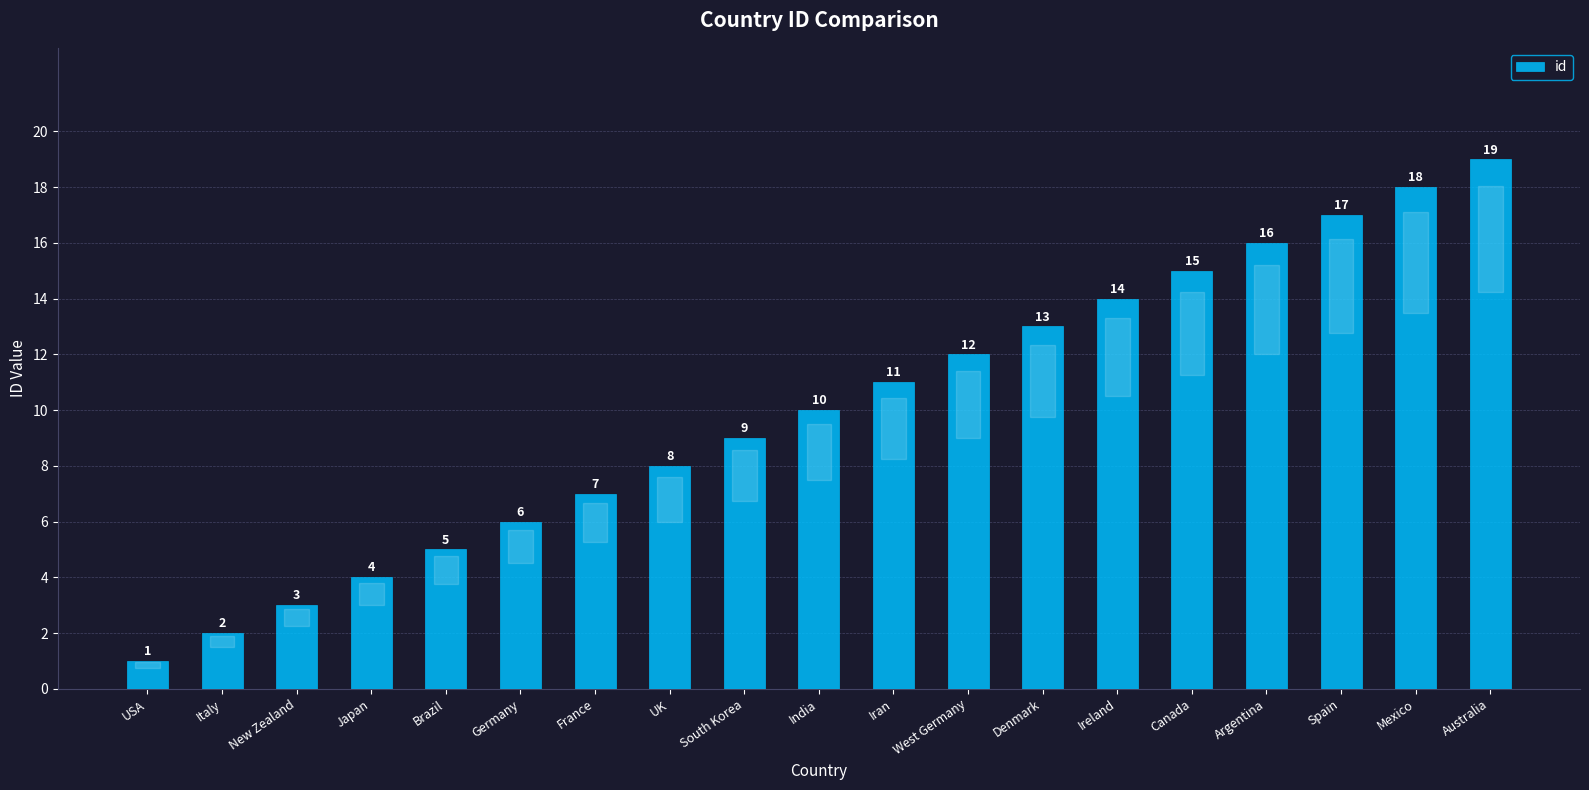

What is the change in value from France to South Korea?

+2